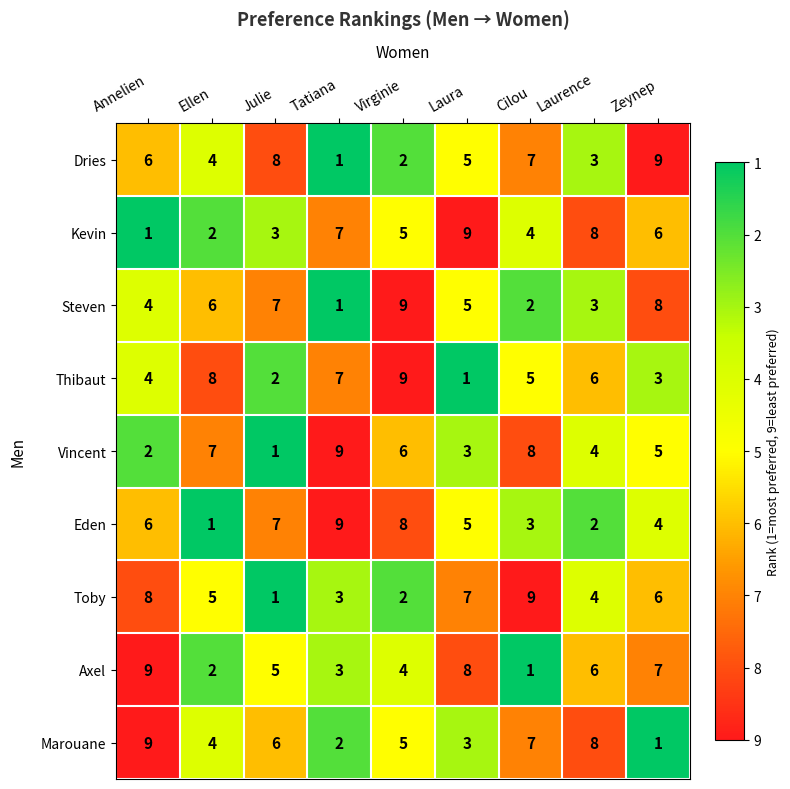

Is it true that Dries equals 4 at Ellen?

True